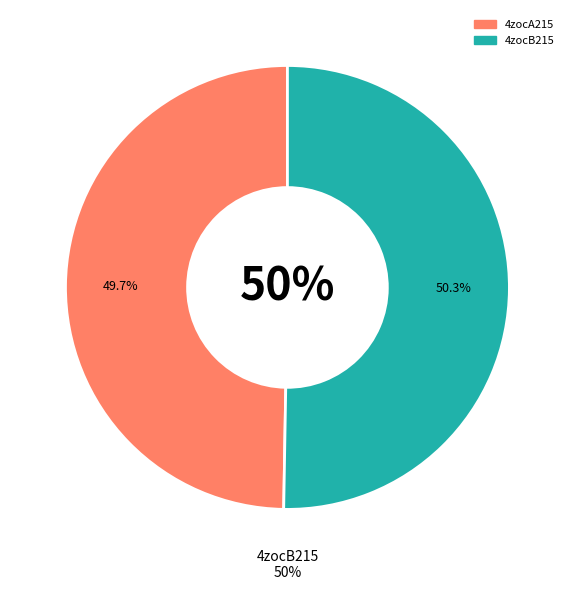

What is the majority slice?

4zocB215